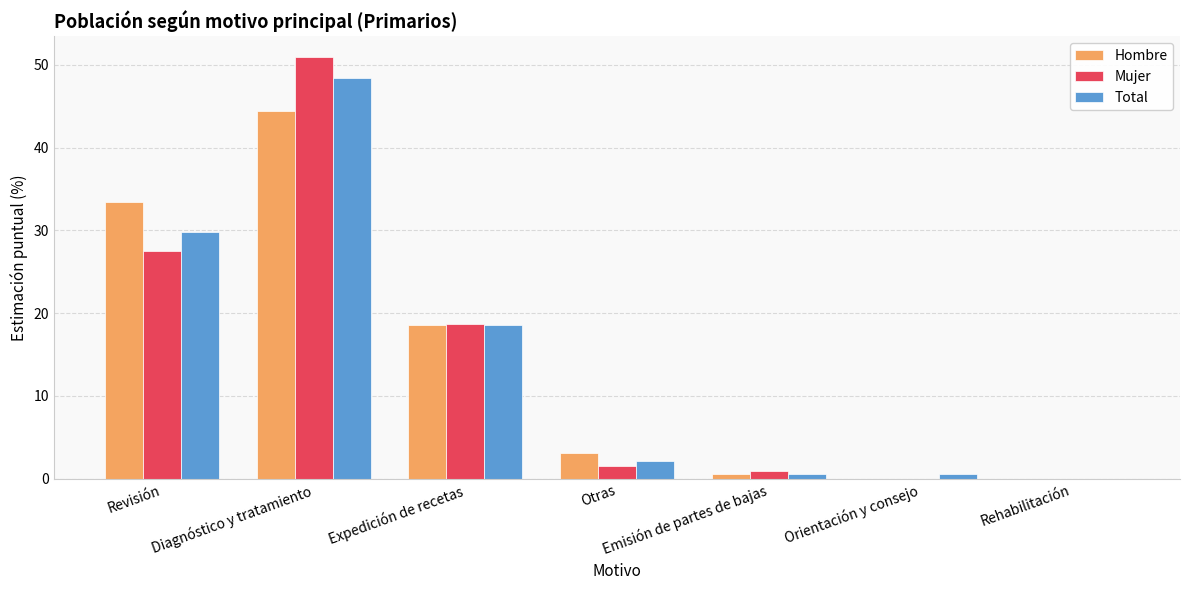

Is it true that Mujer equals -21.3 at Orientación y consejo?

False